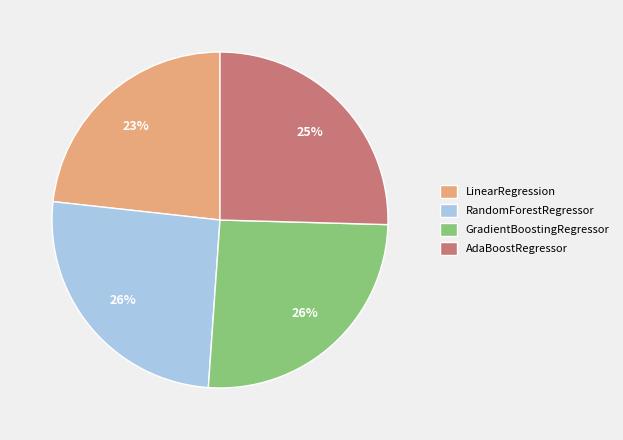

What is the smallest slice in the pie chart?

LinearRegression